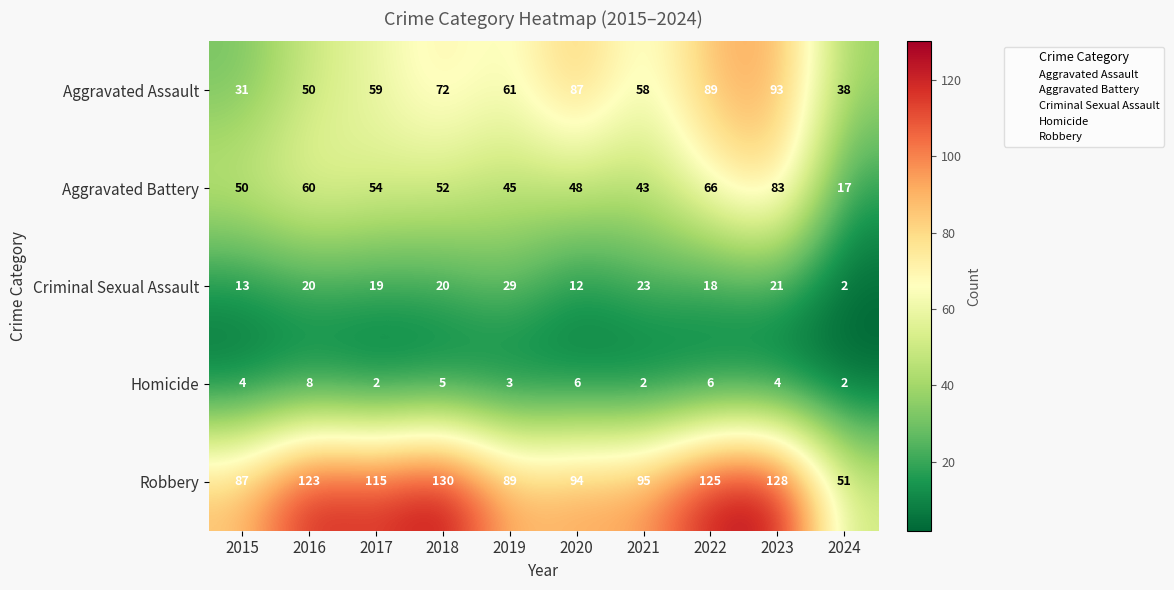

List the series in order of their peak value, highest first.

Robbery, Aggravated Assault, Aggravated Battery, Criminal Sexual Assault, Homicide